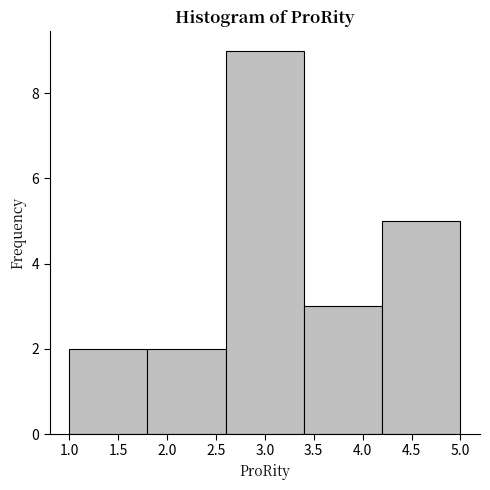

Reading left to right, list every bar in this chart as the range it spans on the x-axis followed by its height. The values are not printed on the chart, so give them approximately, as read against the axis.

1.0 to 1.8: 2
1.8 to 2.6: 2
2.6 to 3.4: 9
3.4 to 4.2: 3
4.2 to 5.0: 5